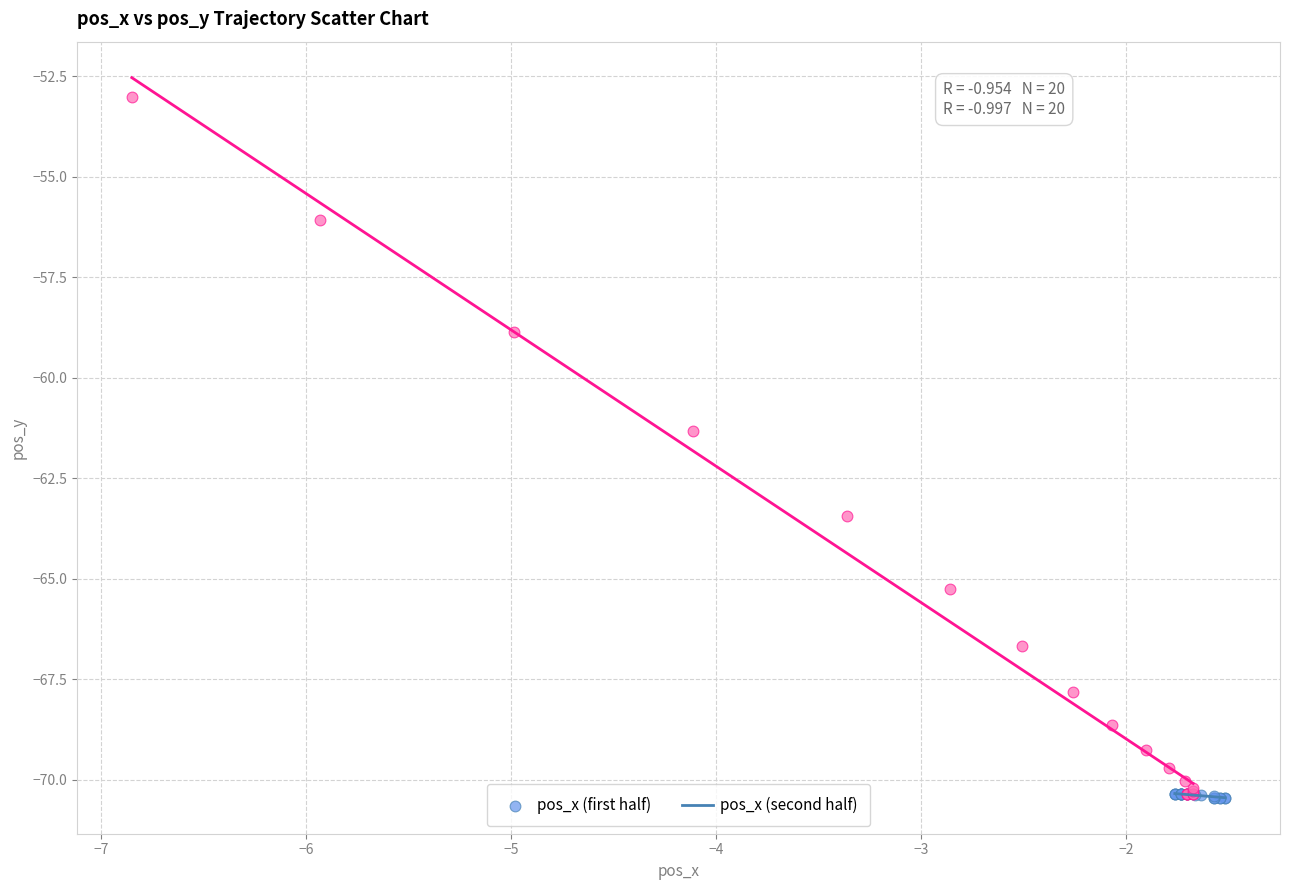

Which series has the largest Y range (max minus min)?

pos_x (second half)